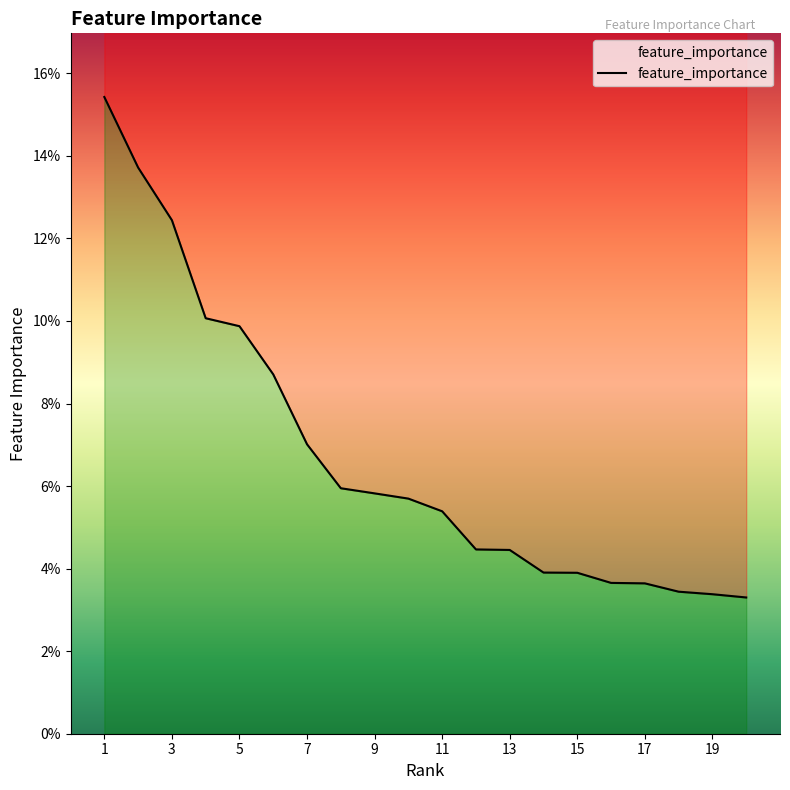

What value does the data have at 8?

0.1